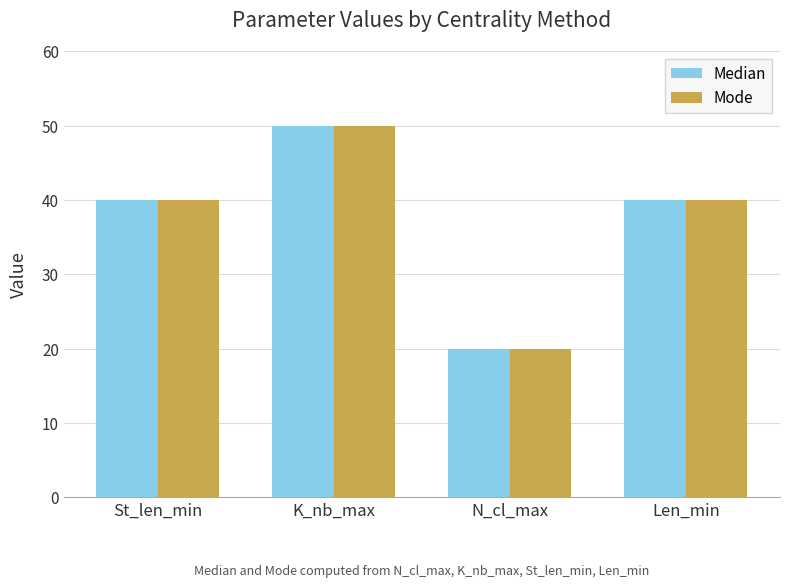

Reading left to right, transcribe all the data shown in this chart.

Median: 40	50	20	40
Mode: 40	50	20	40